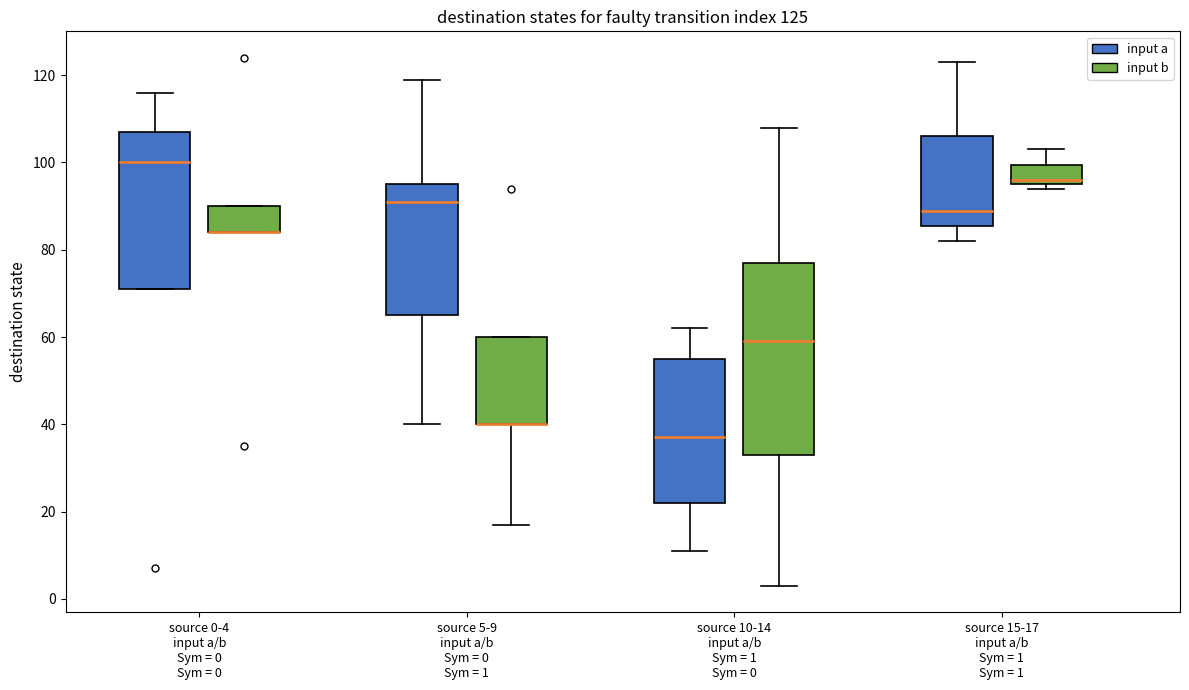

Which box is the tallest, from its lower edge to its upper edge?

source 10-14 input a/b Sym = 1 Sym = 0 (input b)